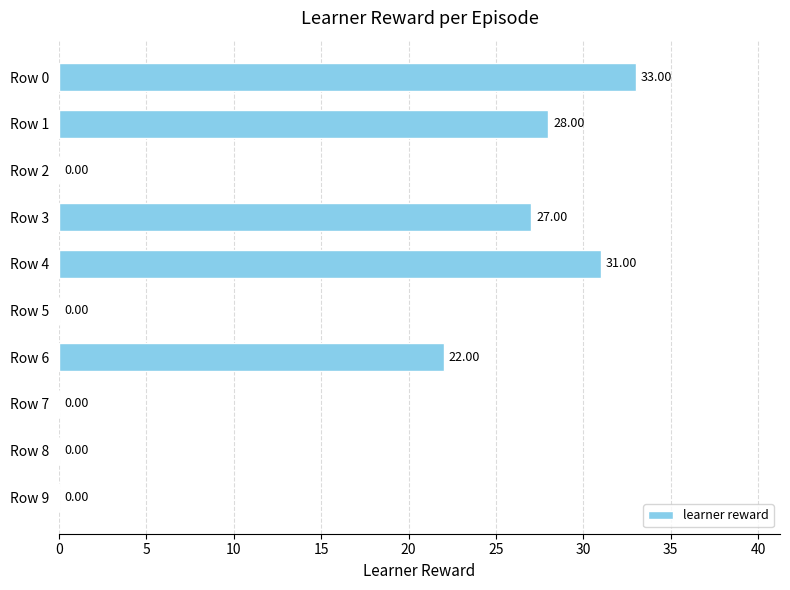

Which has a higher value, Row 6 or Row 4?

Row 4